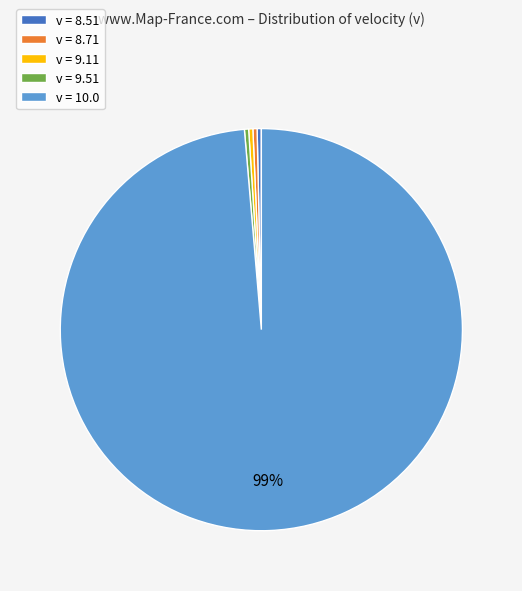

Is it true that v = 8.71 is 0% of the pie?

True